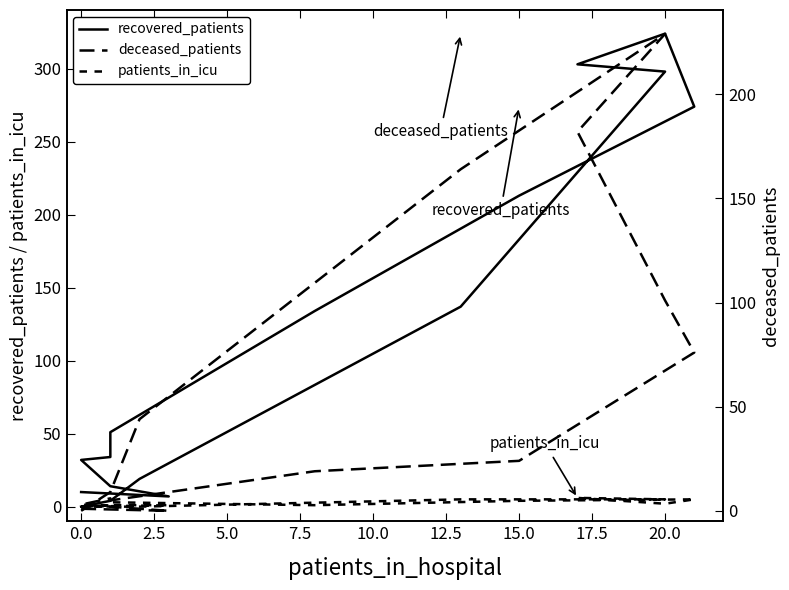

What is the total value across all series at 20.0?

427